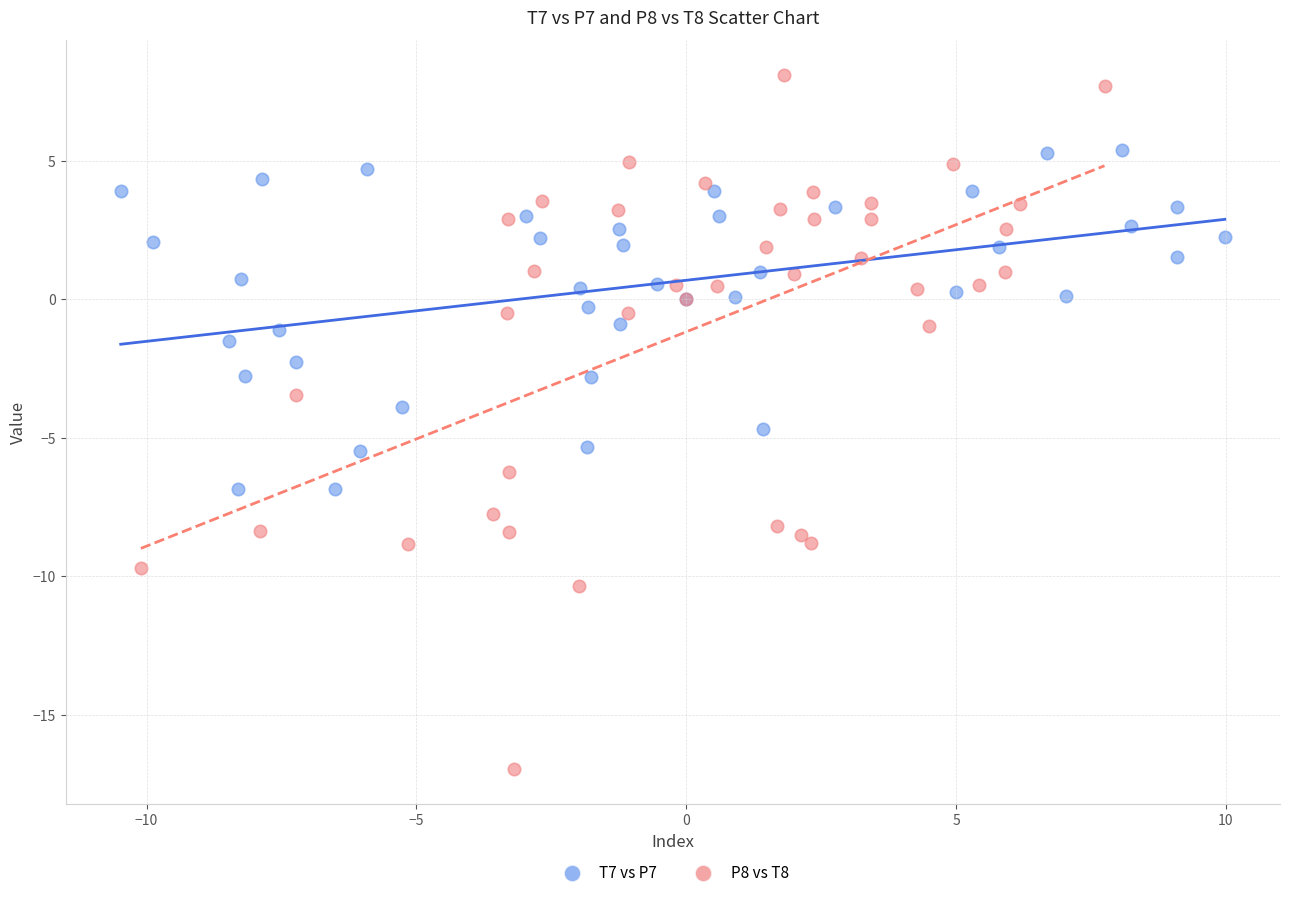

Which series reaches the maximum Y coordinate?

P8 vs T8